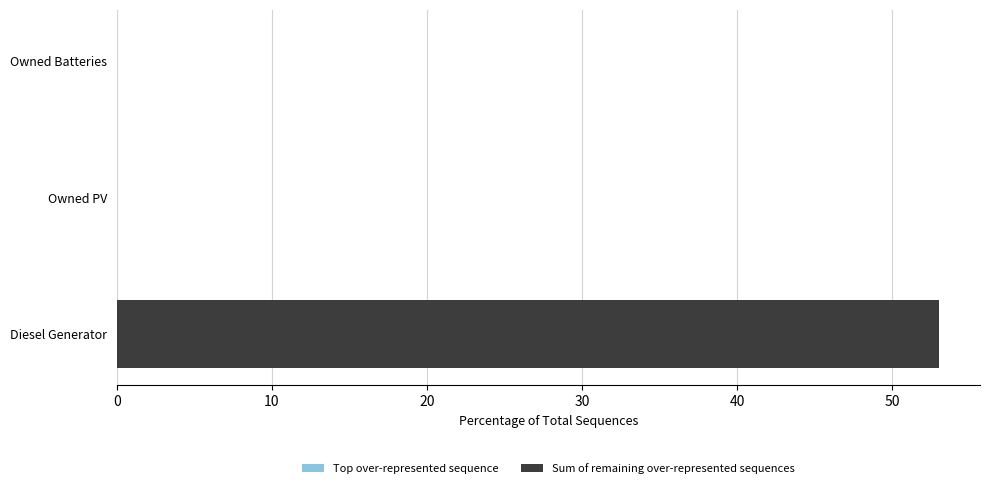

What is the greatest value displayed?

53